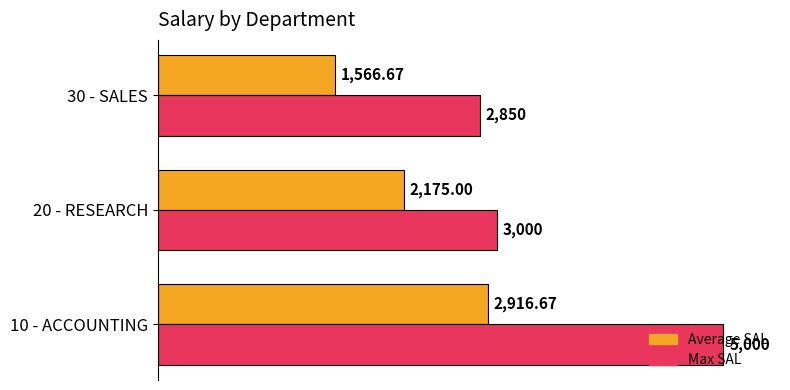

What is the sum of the Max SAL values at 10 - ACCOUNTING and 20 - RESEARCH?

8000.0